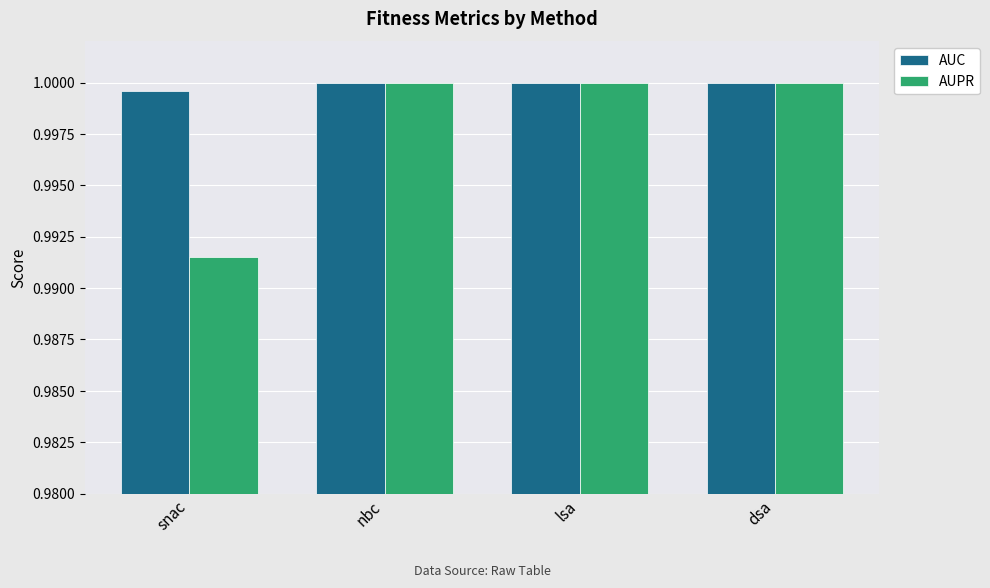

Which series changed the most between snac and lsa?

AUPR